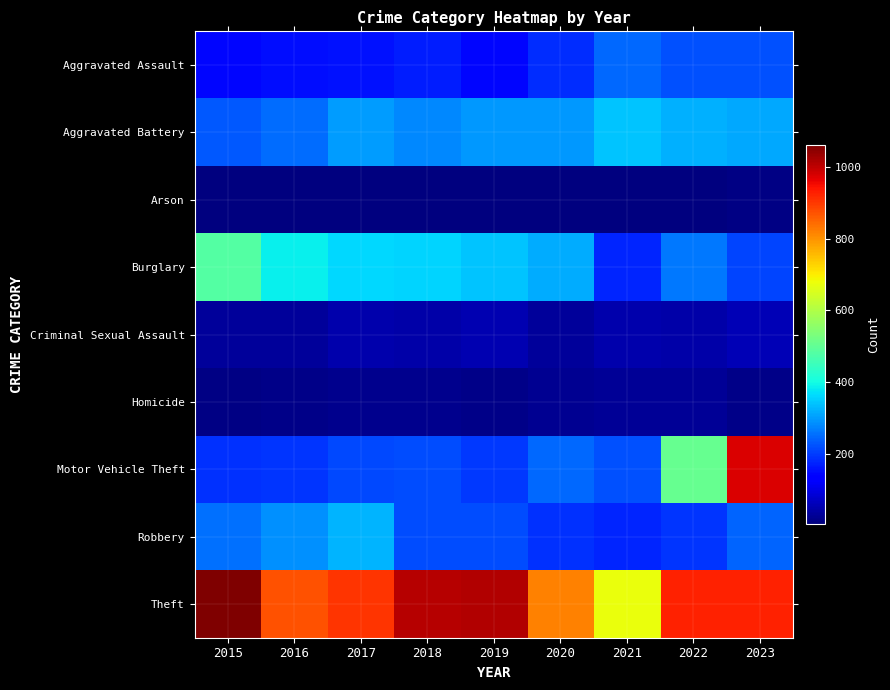

What is the sum of the Robbery values at 2020 and 2019?

407